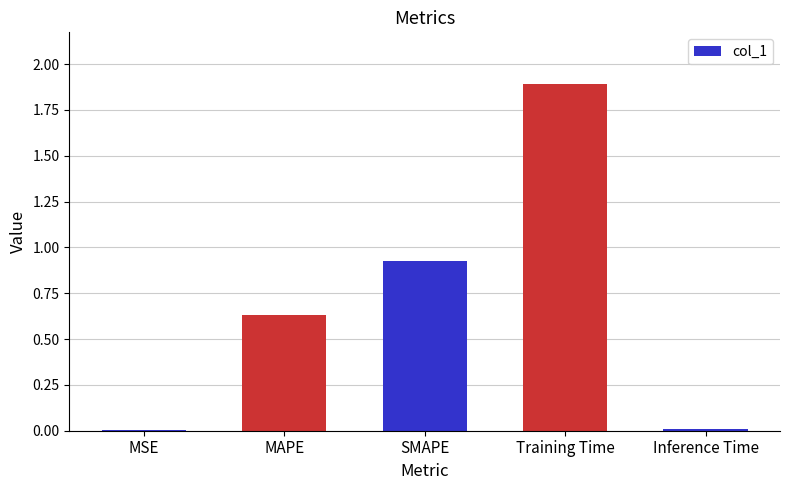

What is the sum of all values?

3.5